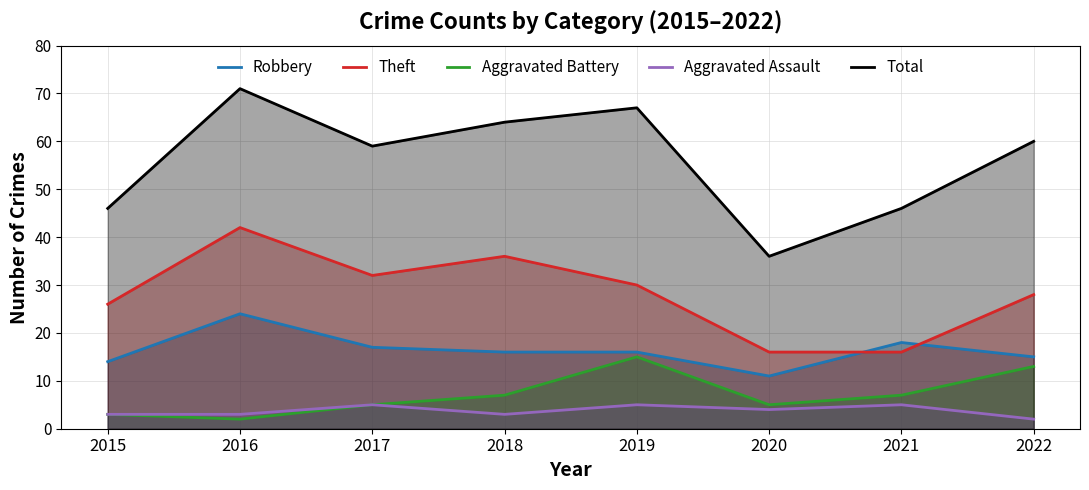

In Robbery, how many points are higher than both neighbors (excluding endpoints)?

2